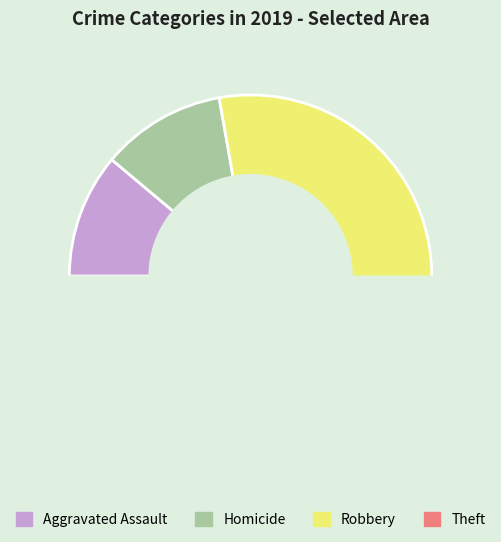

What is the change in value from Aggravated Assault to Robbery?

+3